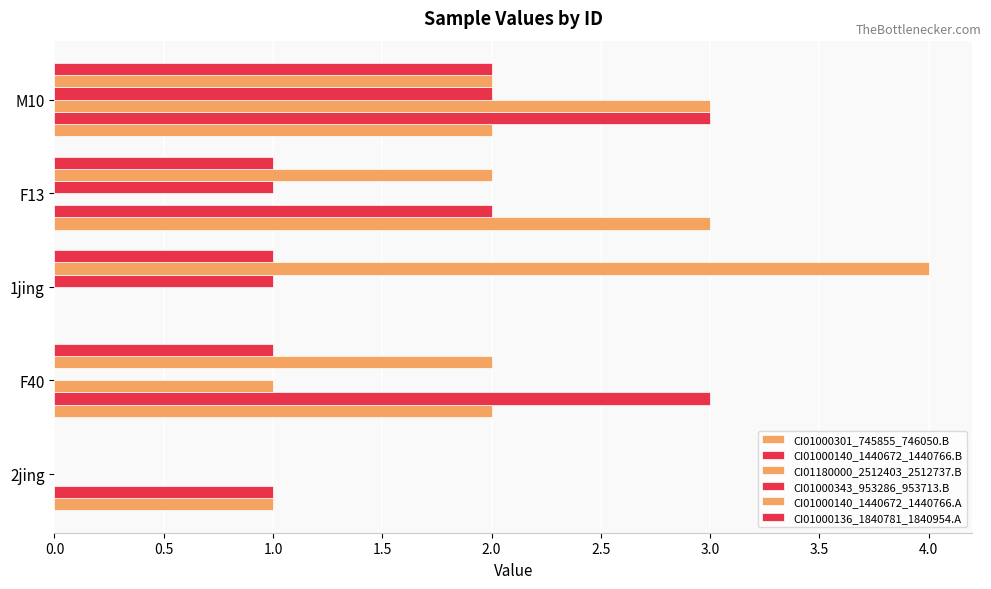

How many distinct data groups are displayed?

6